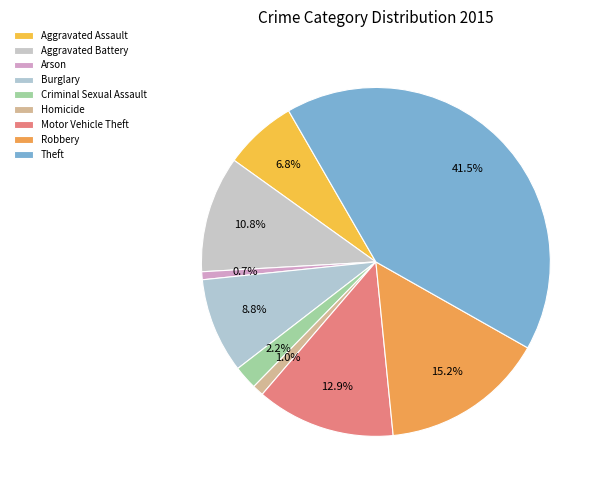

How many segments does this pie chart have?

9